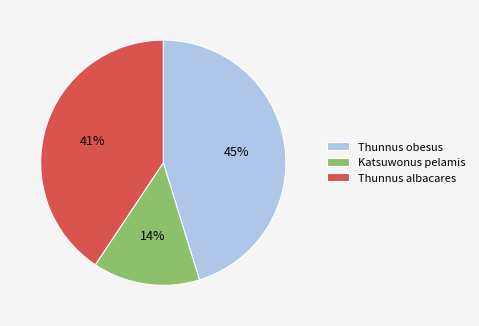

Is there a majority slice in this chart?

No